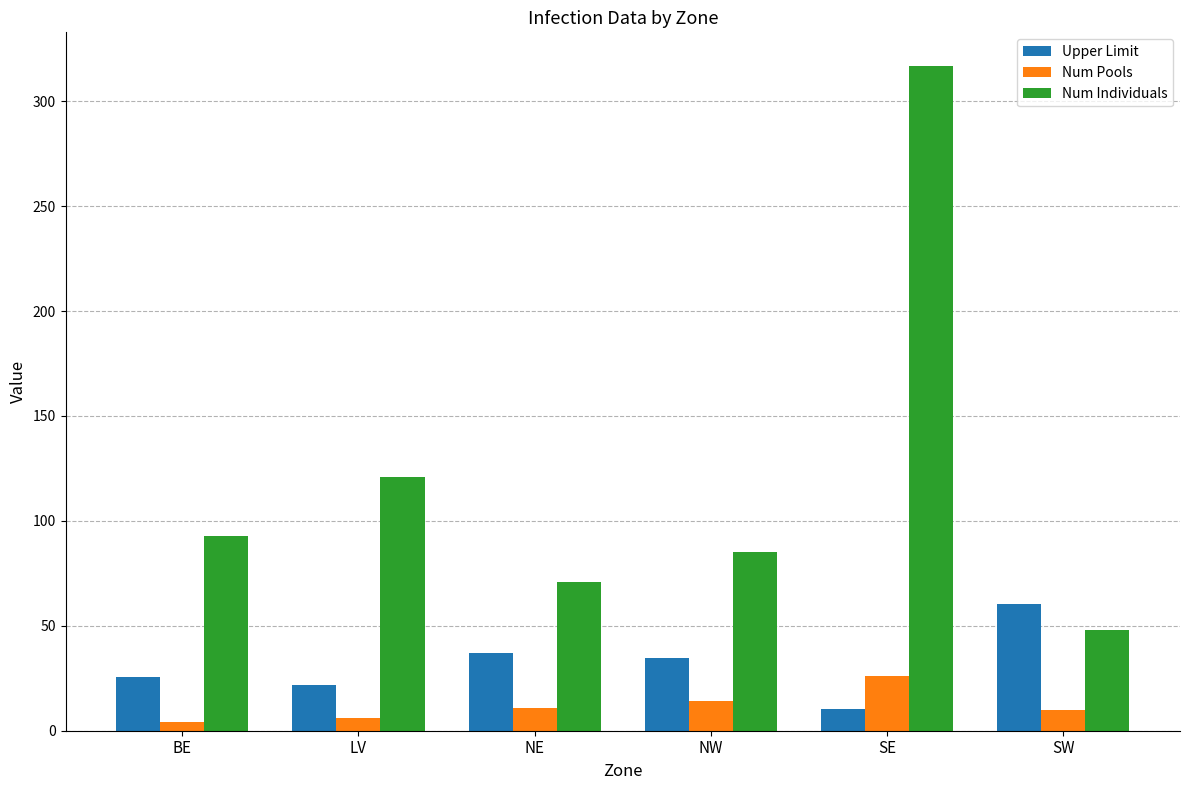

Rank the series by their average value, from highest to lowest.

Num Individuals, Upper Limit, Num Pools